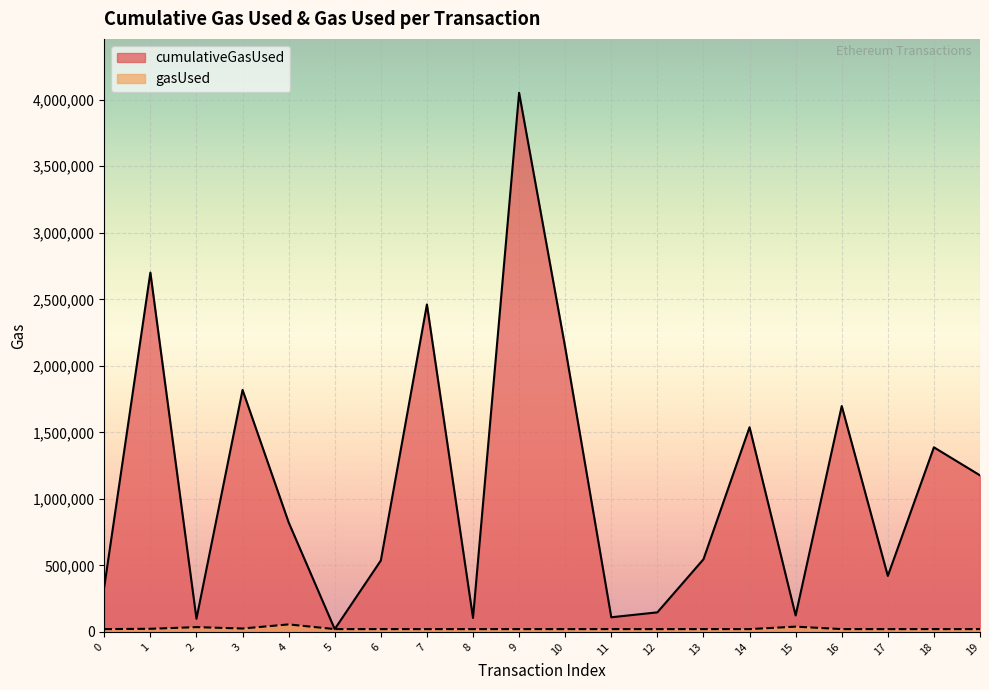

What is the spread (max minus min) of values at 19?

1155662